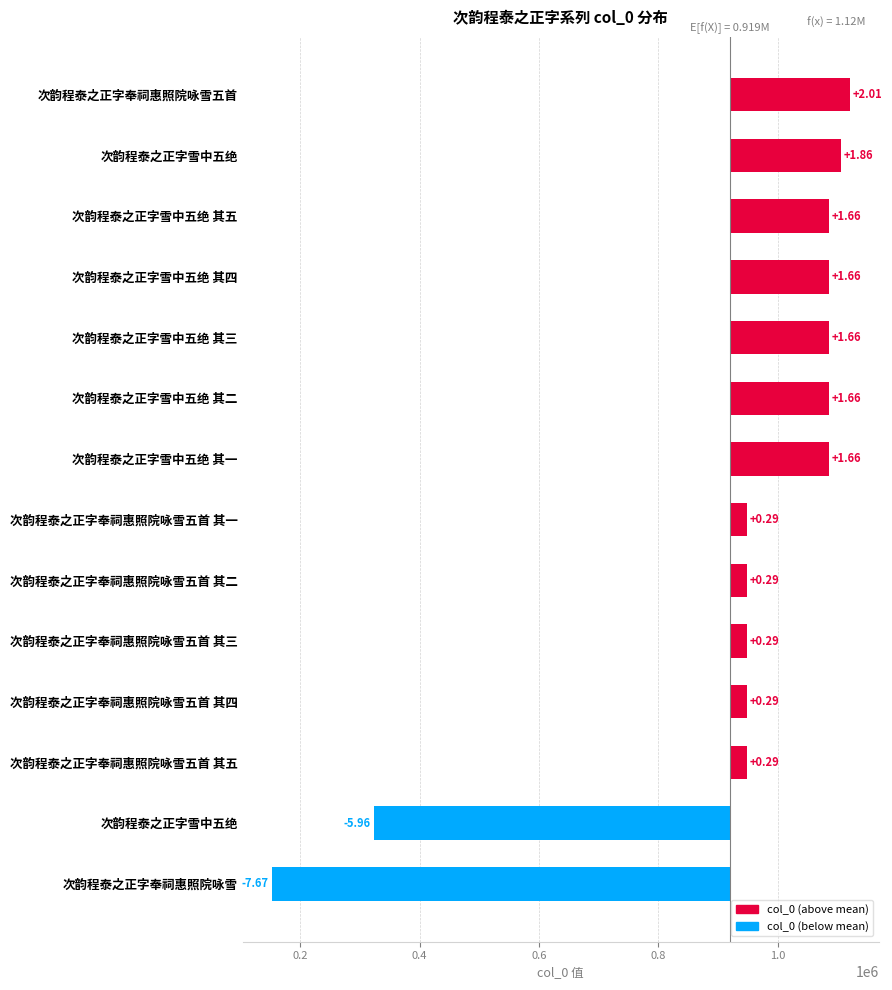

The value at 次韵程泰之正字雪中五绝 其一 is 101791.7. True or false?

False